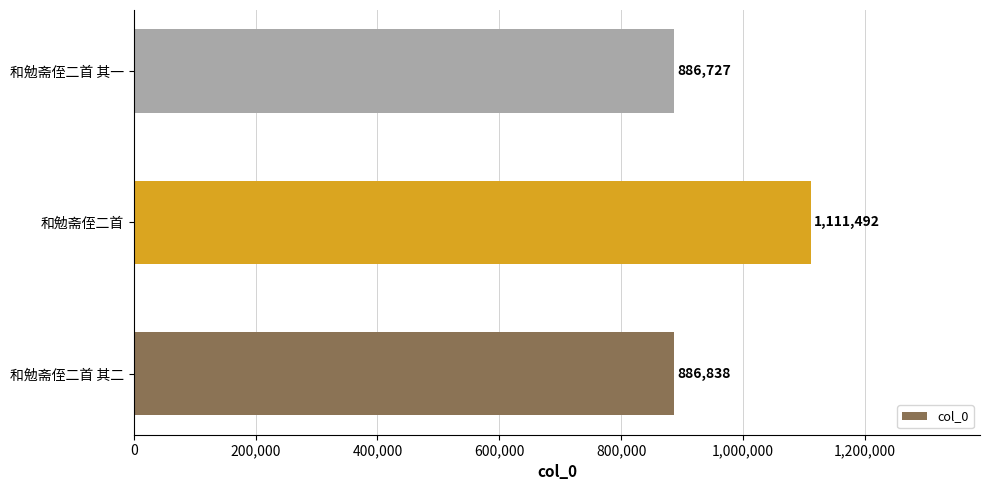

Does the chart contain any negative values?

No